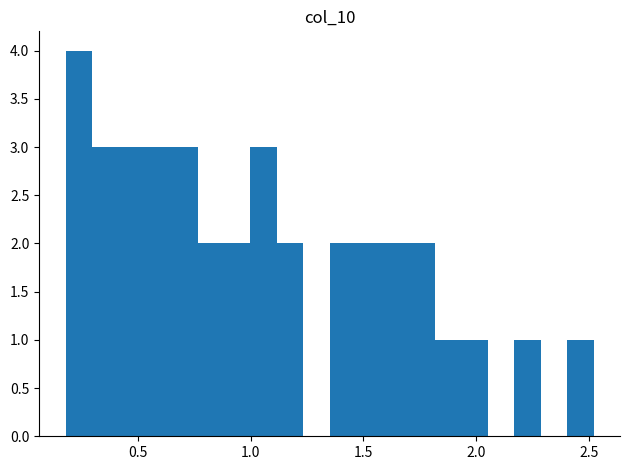

Read against the x-axis, roughly where is the centre of the tallest bar?

0.25